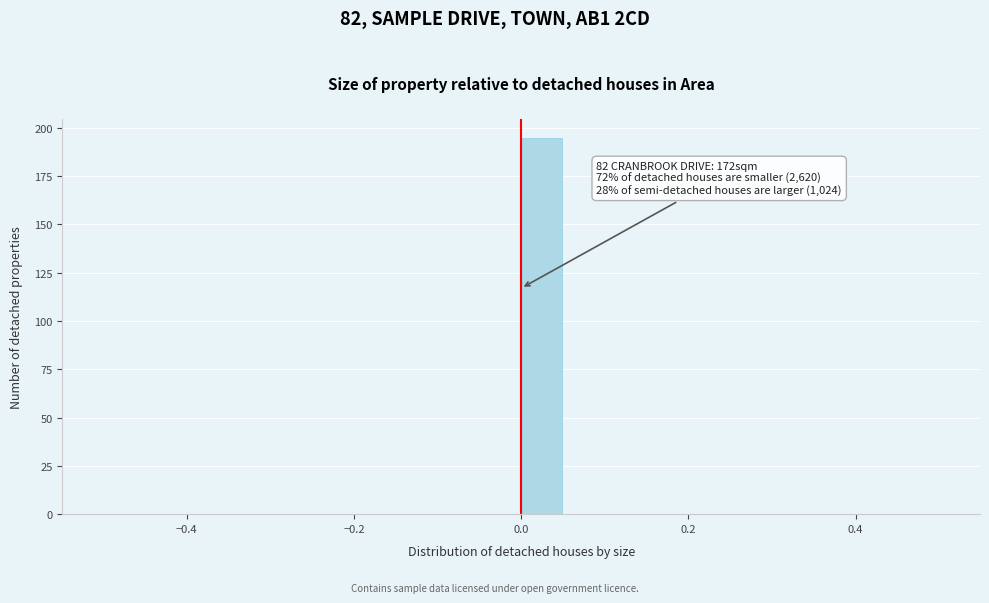

Read against the x-axis, roughly where is the centre of the tallest bar?

0.02